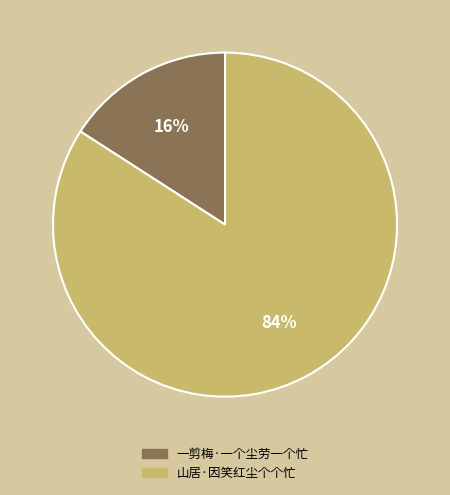

Combined, do 山居·因笑红尘个个忙 and 一剪梅·一个尘劳一个忙 account for over 50%?

Yes